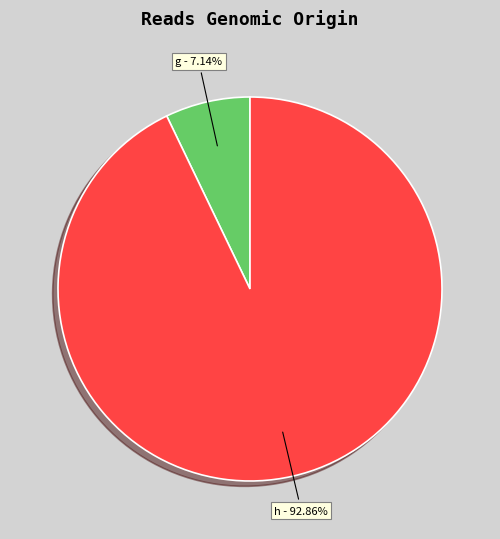

To the nearest percent, what is the difference between the h and g slice percentages?

86%